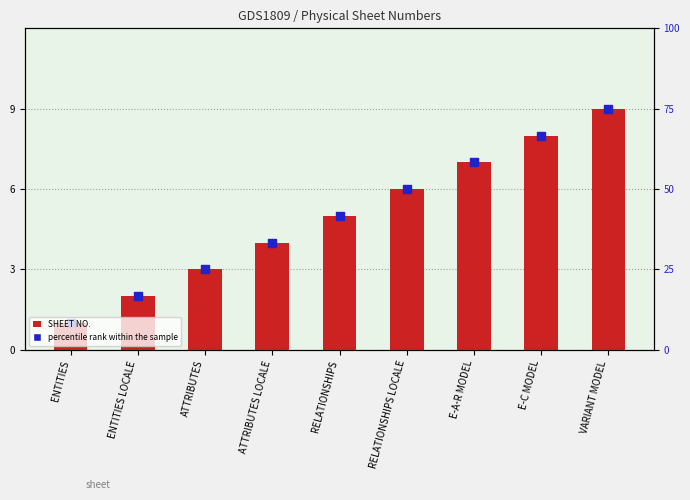

Approximately how many times larger is the value at RELATIONSHIPS LOCALE compared to ATTRIBUTES?

2.0